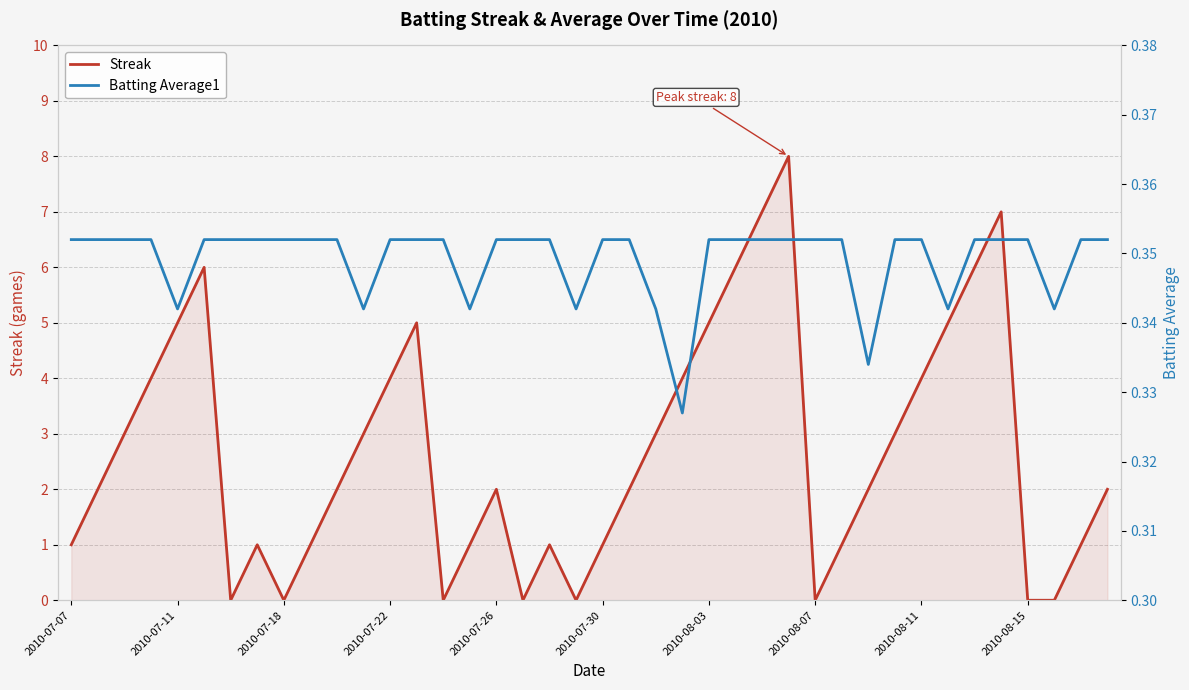

True or false: Batting Average1 has more than 2 points higher than both neighbors.

False